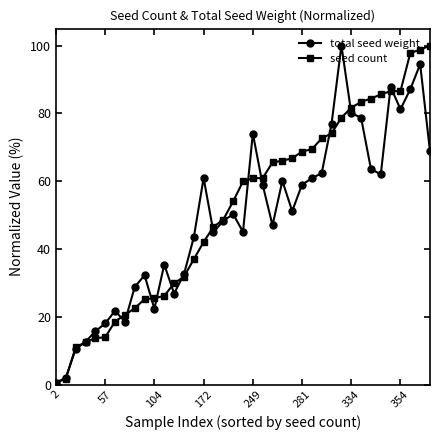

What is the maximum value shown in the chart?

100.0